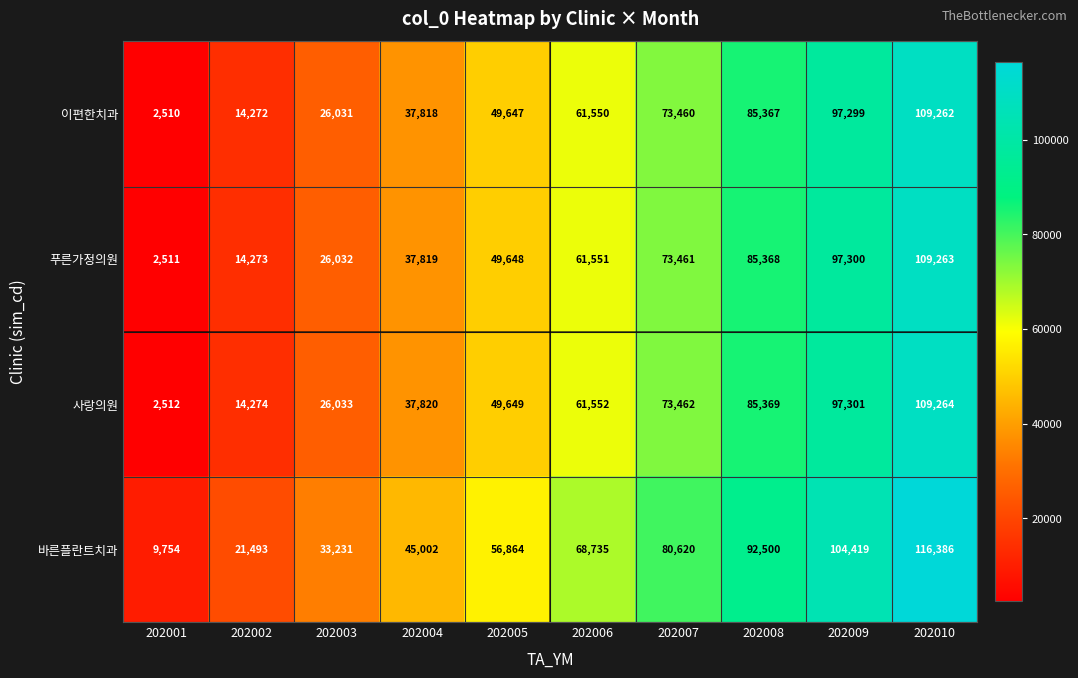

The value of 바른플란트치과 at 202005 is 56864. True or false?

True